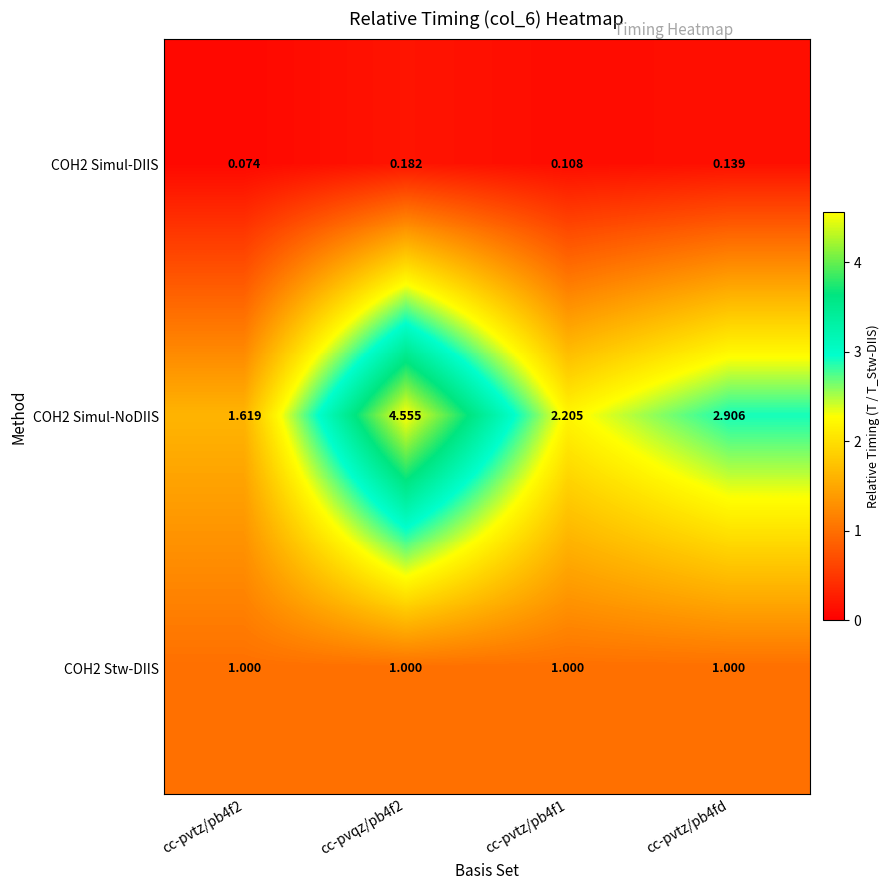

At how many categories does at least one series exceed 1?

4